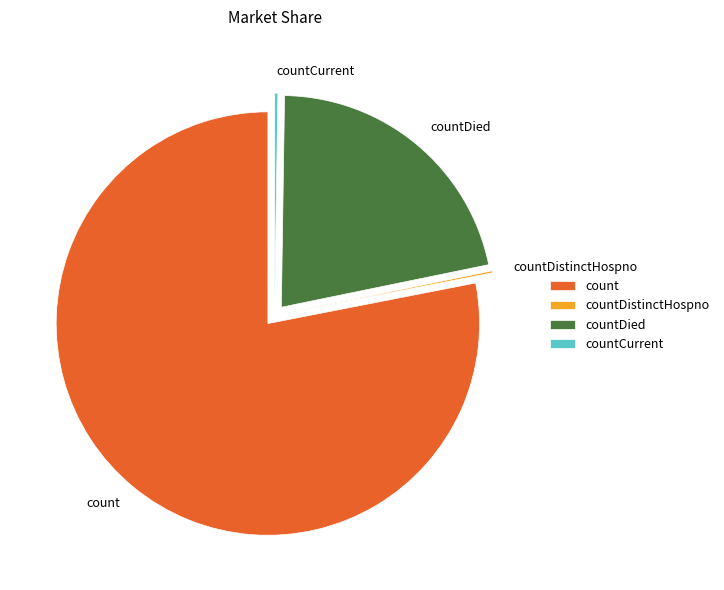

Is count the majority of the pie?

Yes